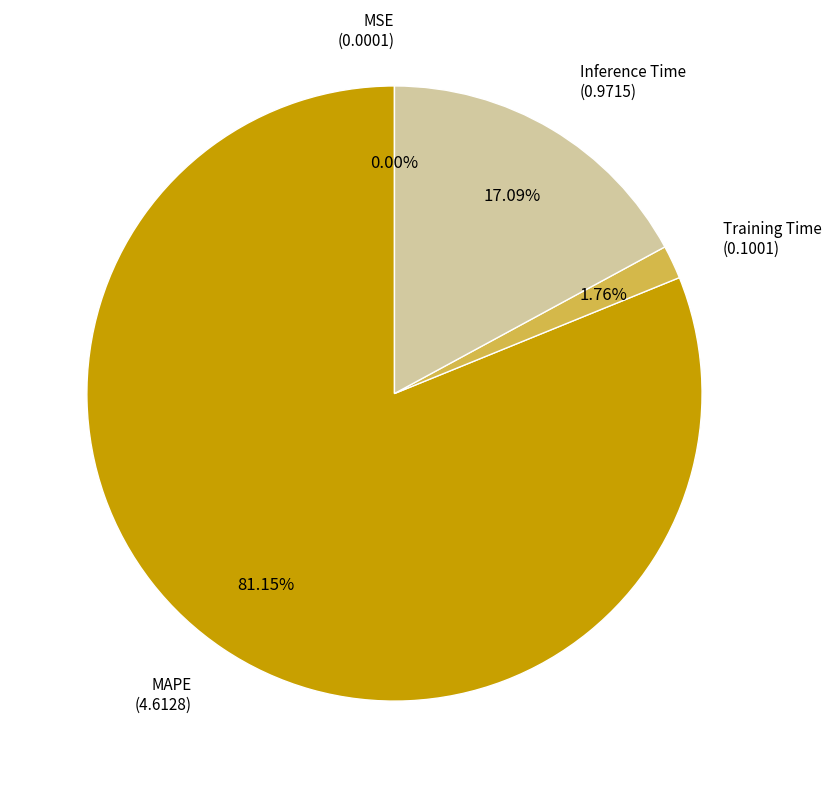

Which slice is the largest?

MAPE